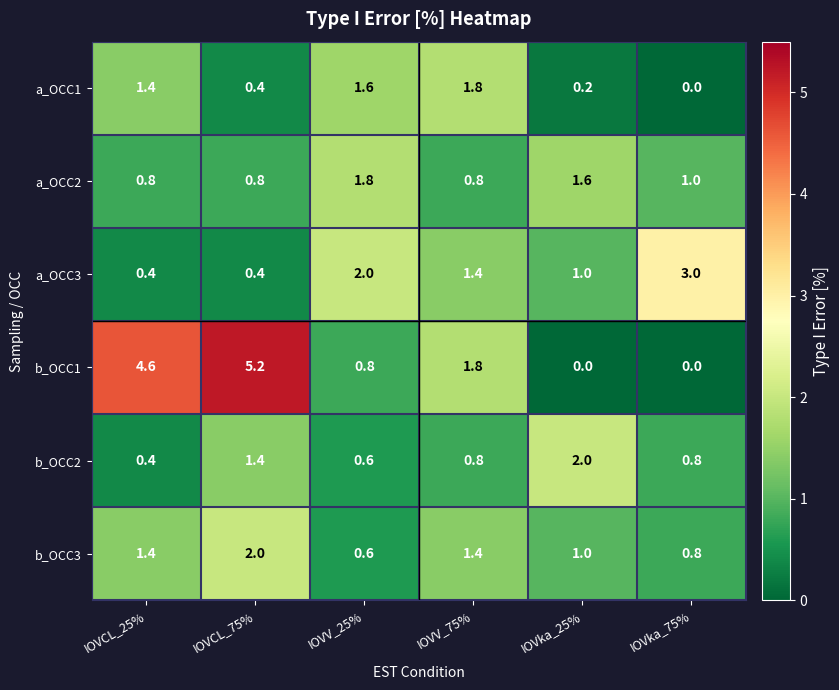

What is the approximate value of b_OCC1 at IOVV_25%?

0.8